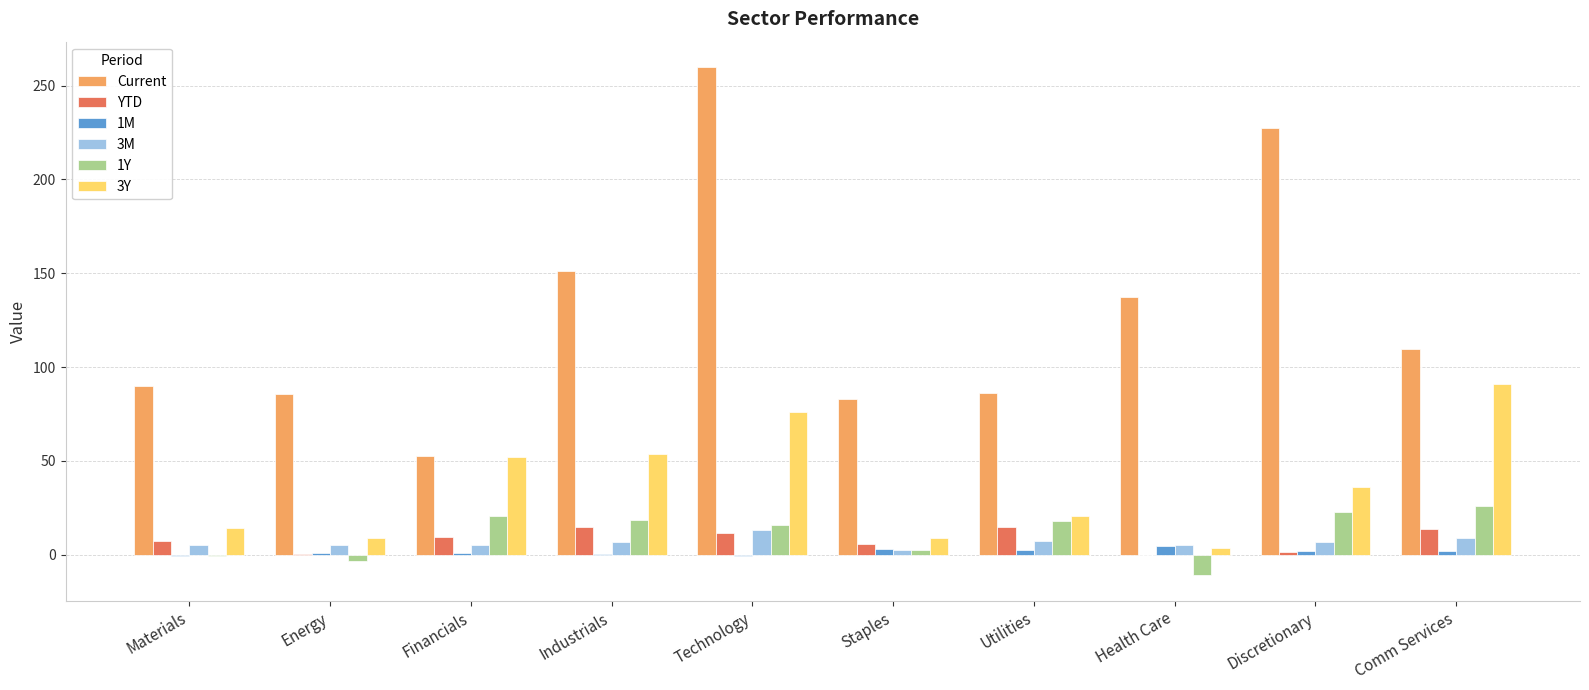

Which series changed the most between Technology and Health Care?

Current